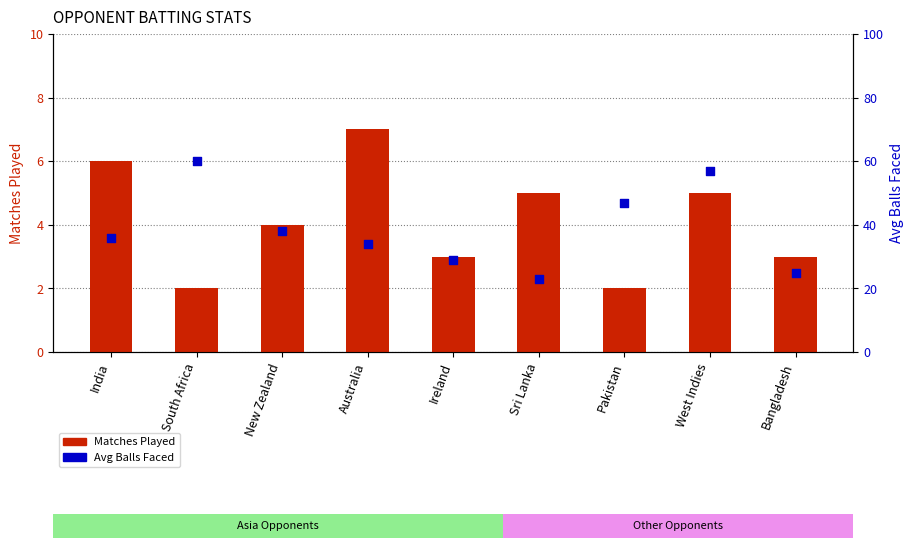

Which series has the largest total across all categories?

Avg Balls Faced